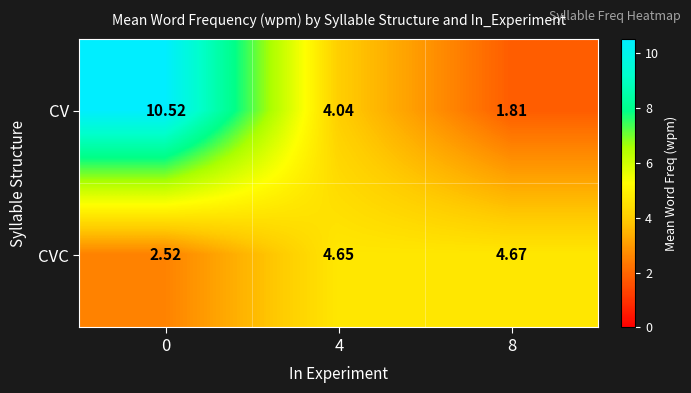

Which series has the widest spread of values?

CV